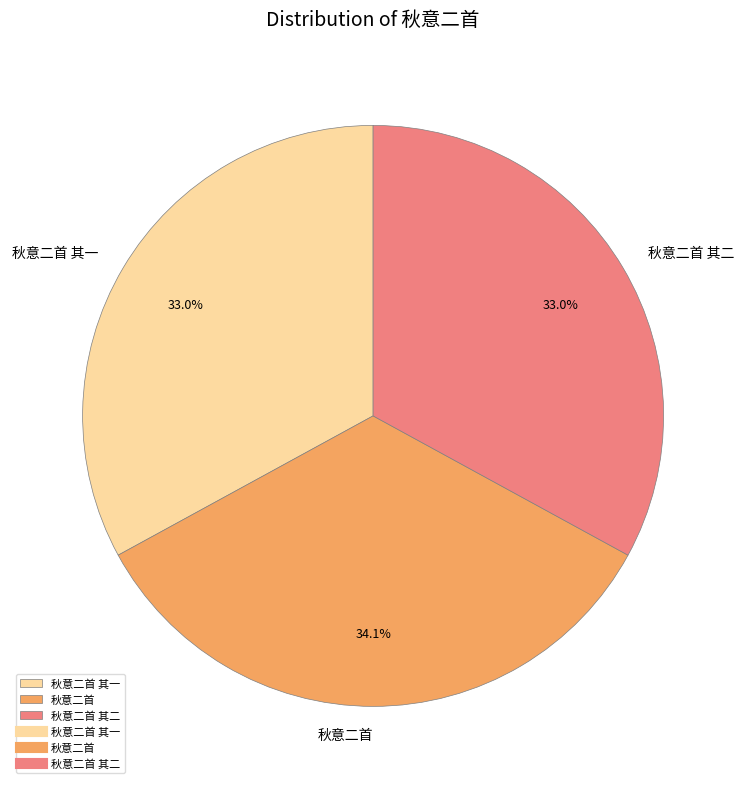

What portion of the pie excludes 秋意二首 其二?

67.0%